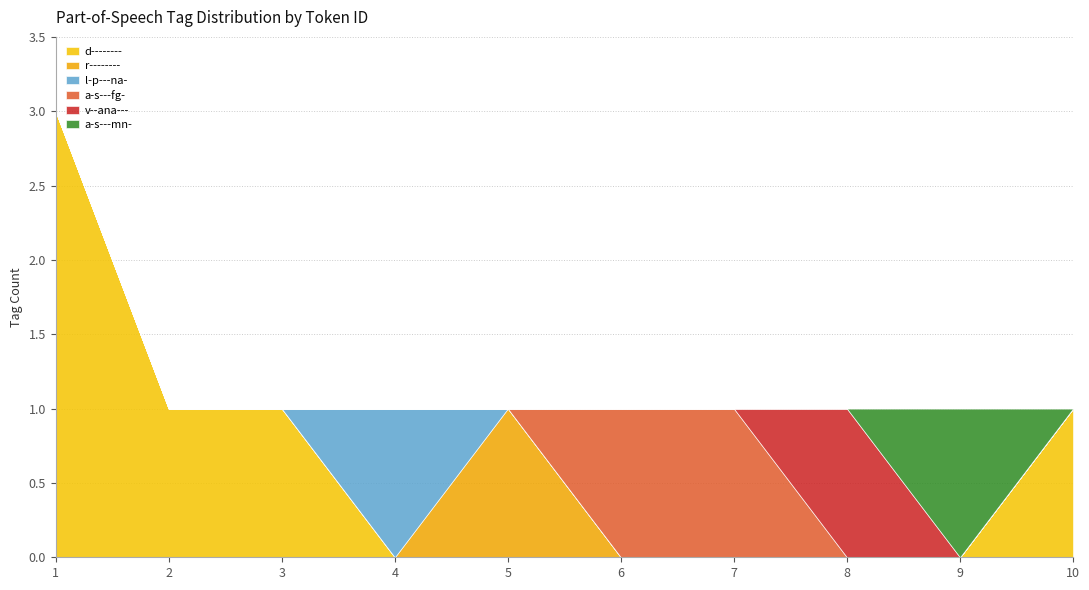

Which series changed the most between 5 and 9?

r--------